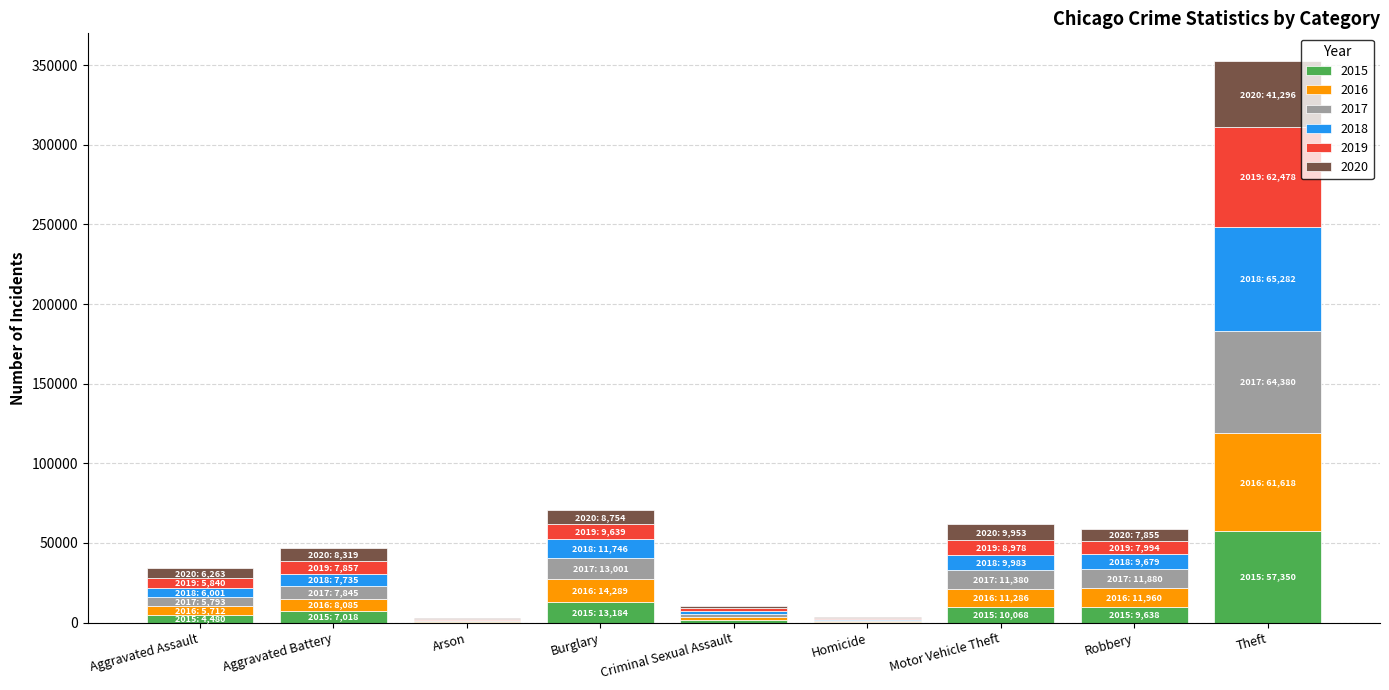

What is the total value across all series at Theft?

352404